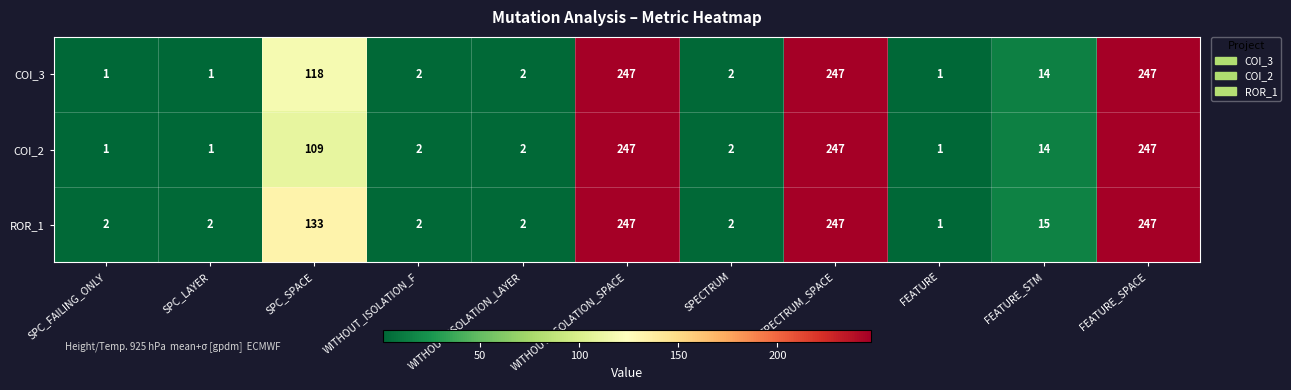

The COI_3 series shows 118 at SPC_SPACE. True or false?

True